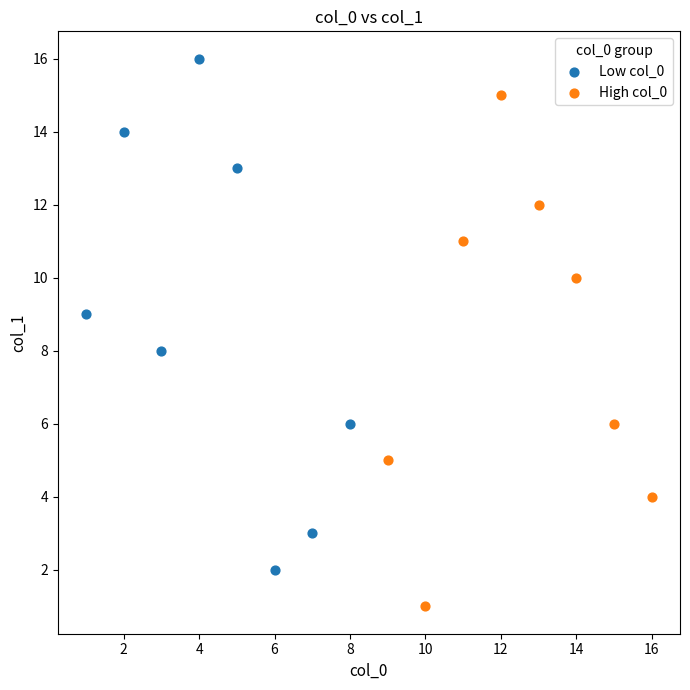

Which series contains the highest Y value?

Low col_0